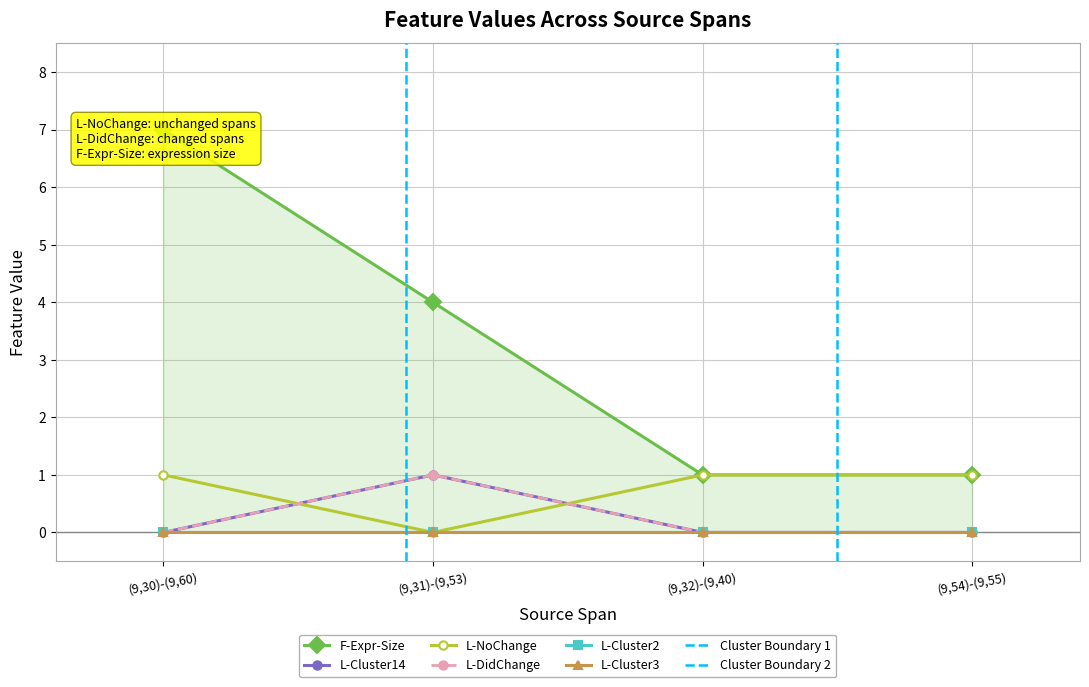

Which has a higher value, (9,30)-(9,60) or (9,31)-(9,53)?

(9,30)-(9,60)